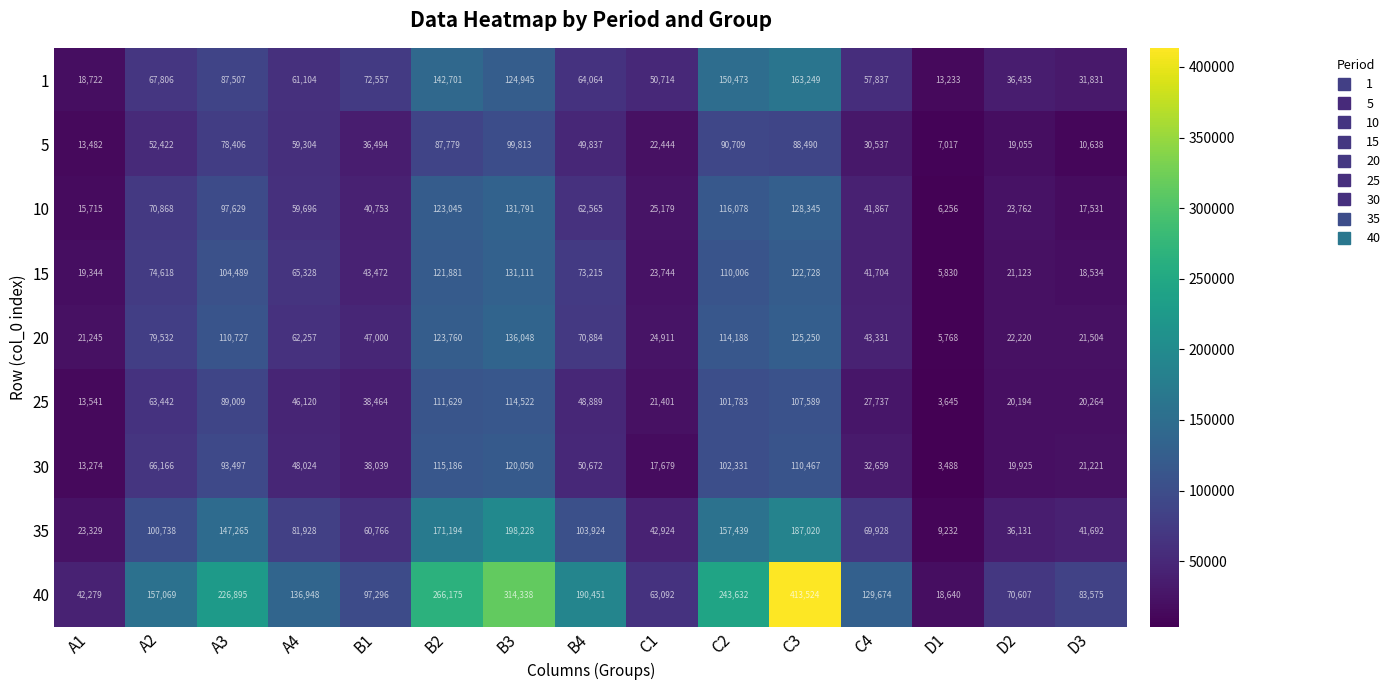

At which category does the chart reach its peak across all series?

C3